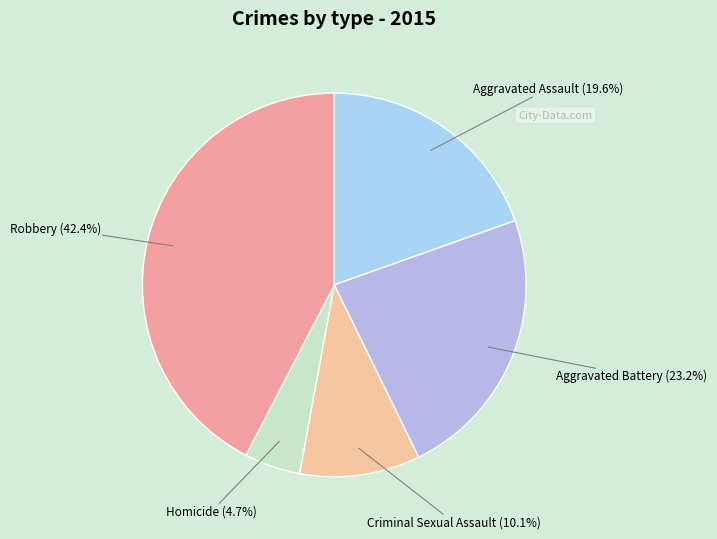

Is there a majority slice in this chart?

No